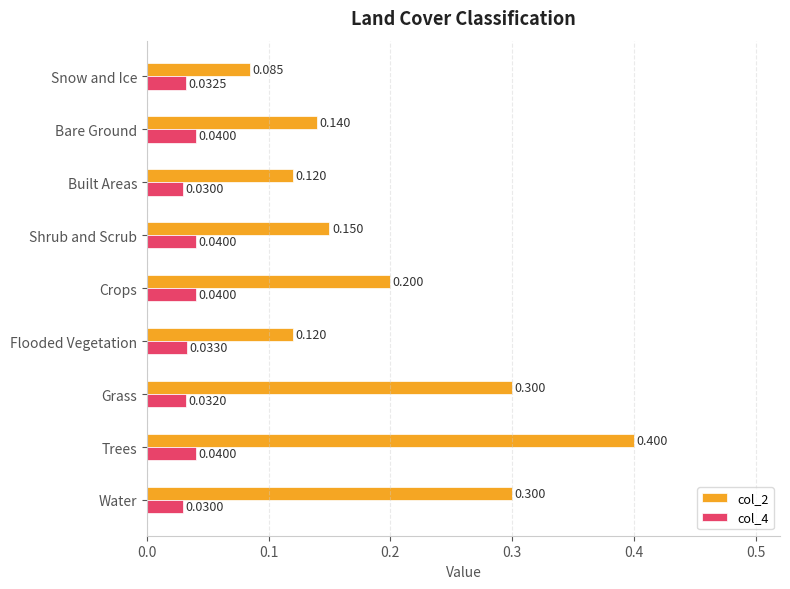

Which series has the widest spread of values?

col_2